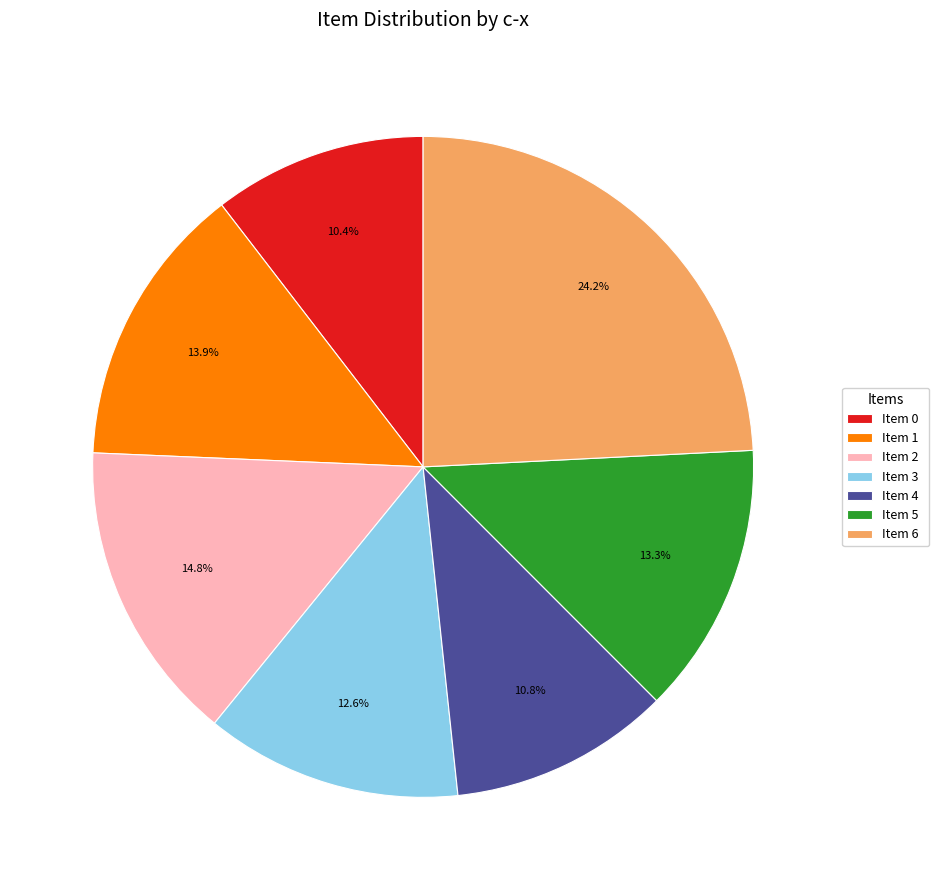

Which has a higher value, Item 2 or Item 1?

Item 2